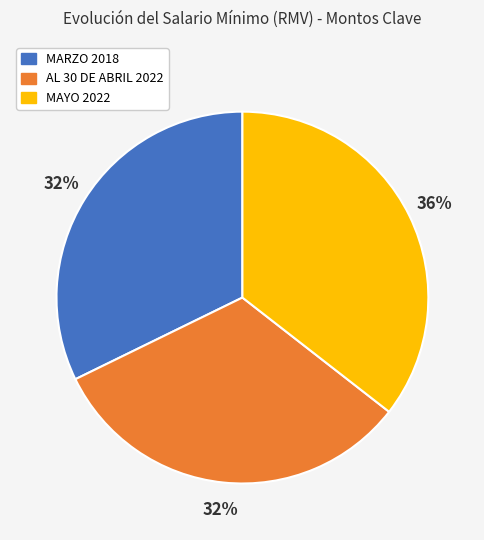

Combined, do MAYO 2022 and AL 30 DE ABRIL 2022 account for over 50%?

Yes